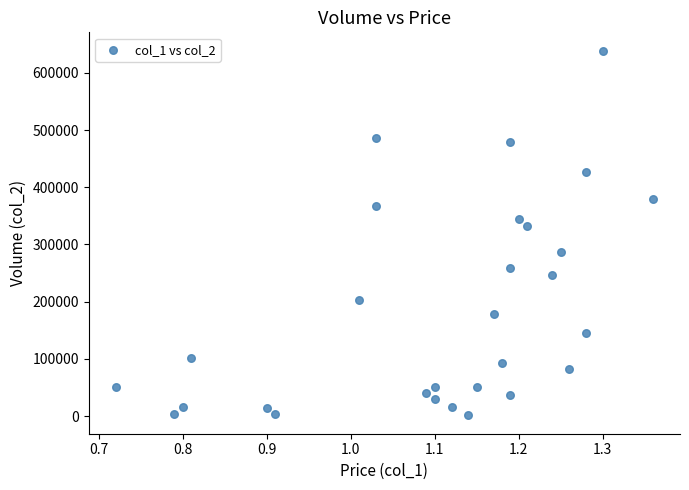

What is the range of Y values (max minus min)?

638000